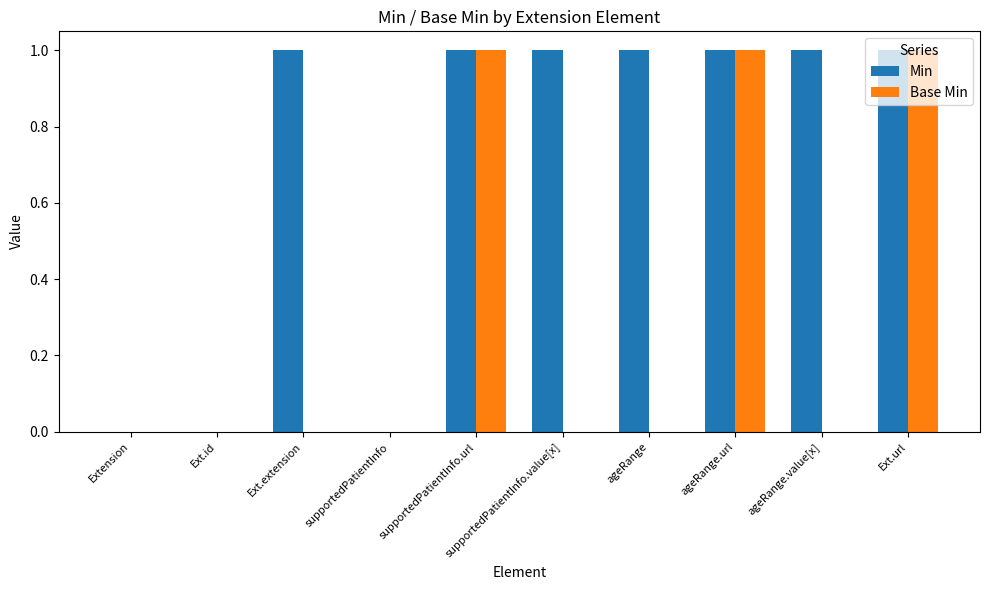

Is it true that Min equals 0 at supportedPatientInfo.value[x]?

False